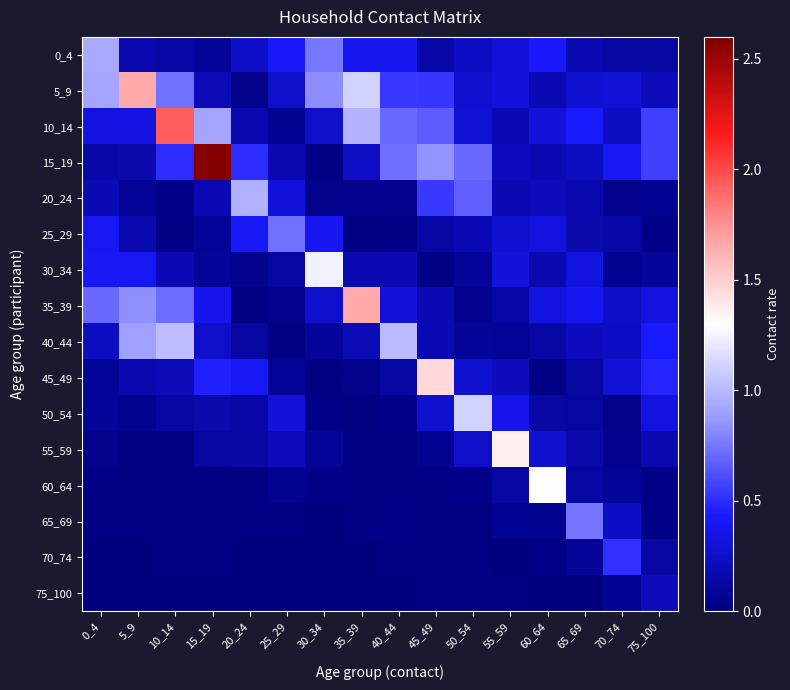

At 0_4, list the series in order from largest to smallest.

0_4, 5_9, 35_39, 30_34, 25_29, 10_14, 40_44, 20_24, 15_19, 50_54, 45_49, 55_59, 60_64, 65_69, 70_74, 75_100